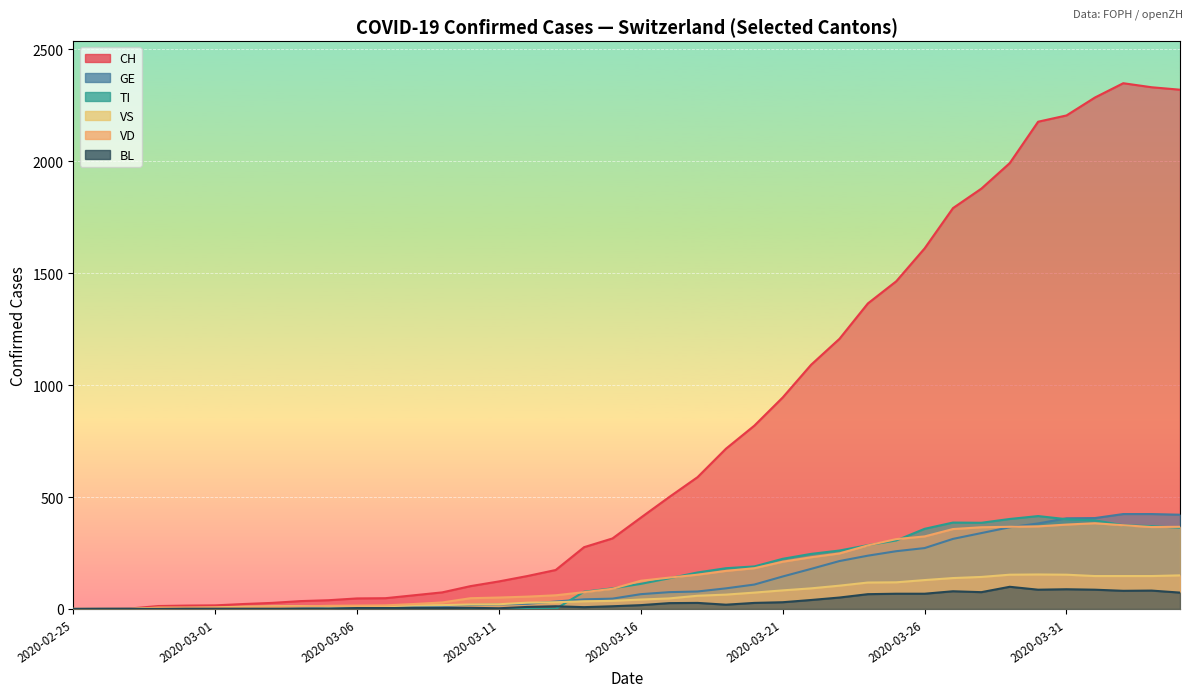

What is the difference between the highest and lowest values at 2020-03-24?

1299